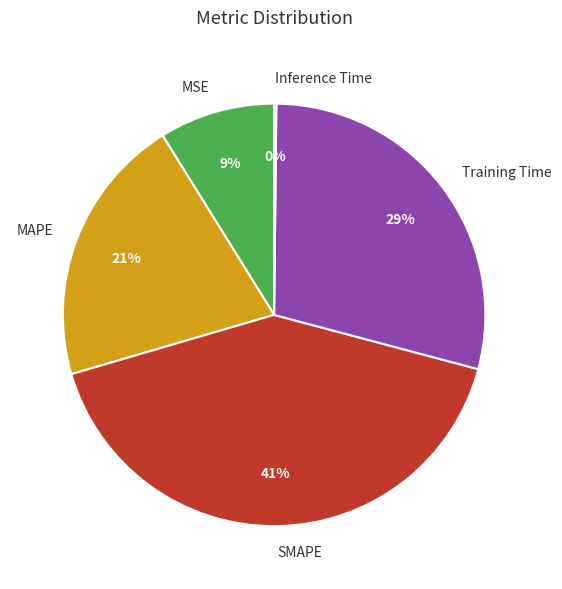

To the nearest percent, what is the difference between the largest and smallest slice percentages?

41%